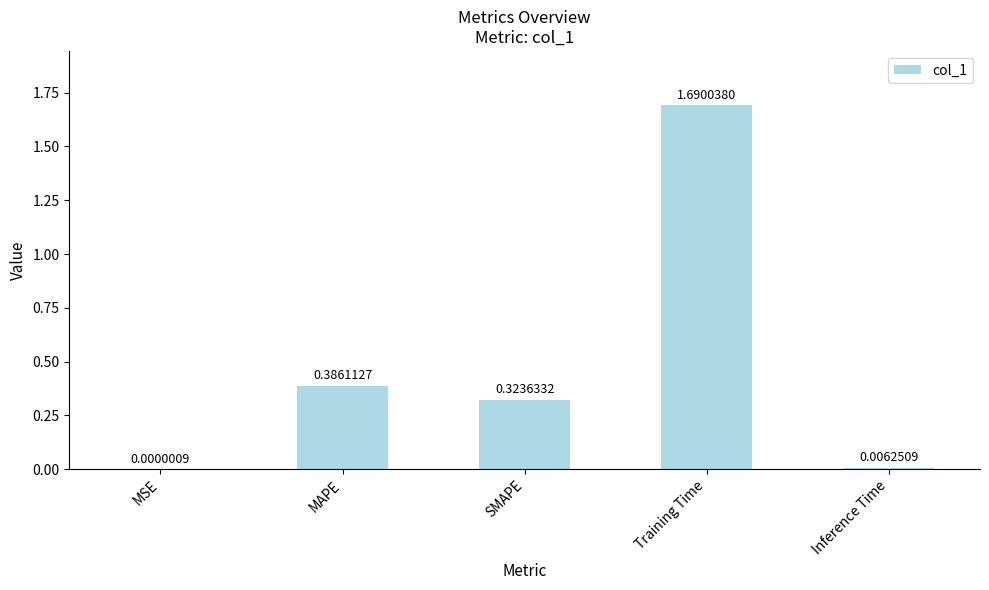

Are the bars horizontal?

No